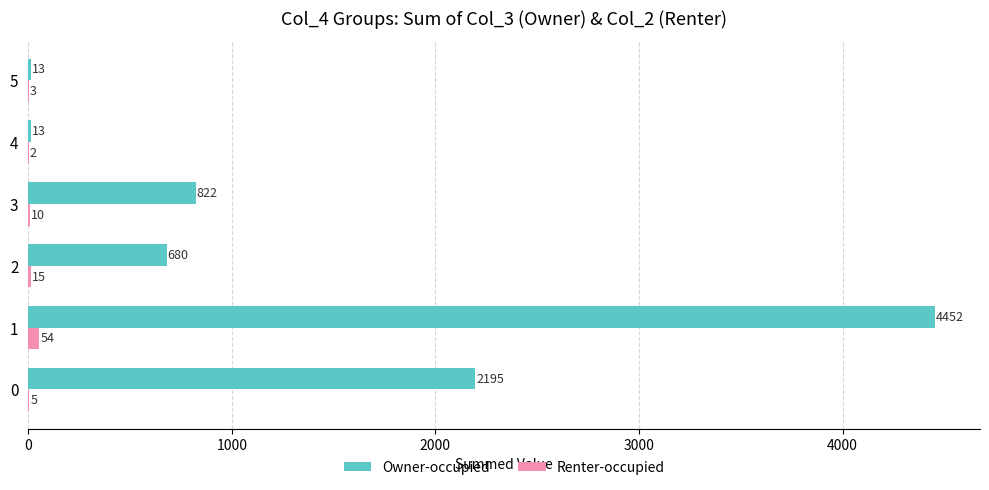

What is the sum of all Renter-occupied values?

89